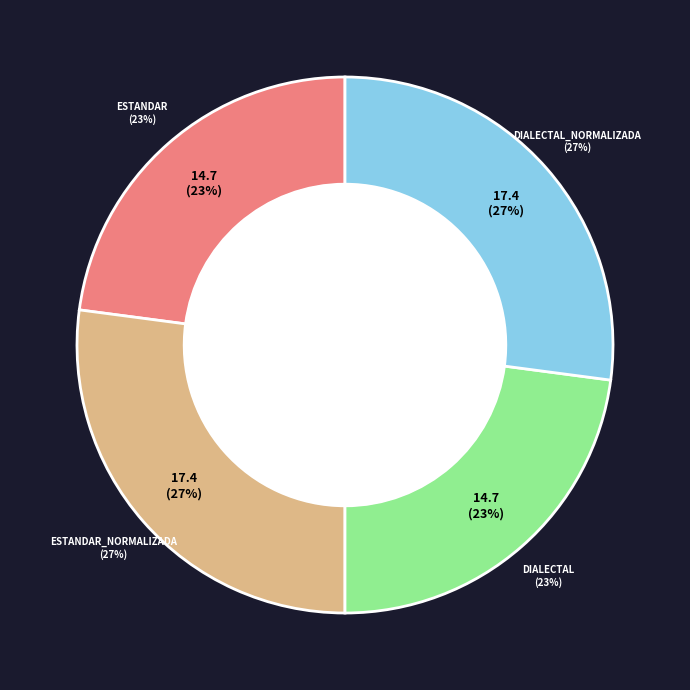

To the nearest percent, what is the difference between the largest and smallest slice percentages?

4%